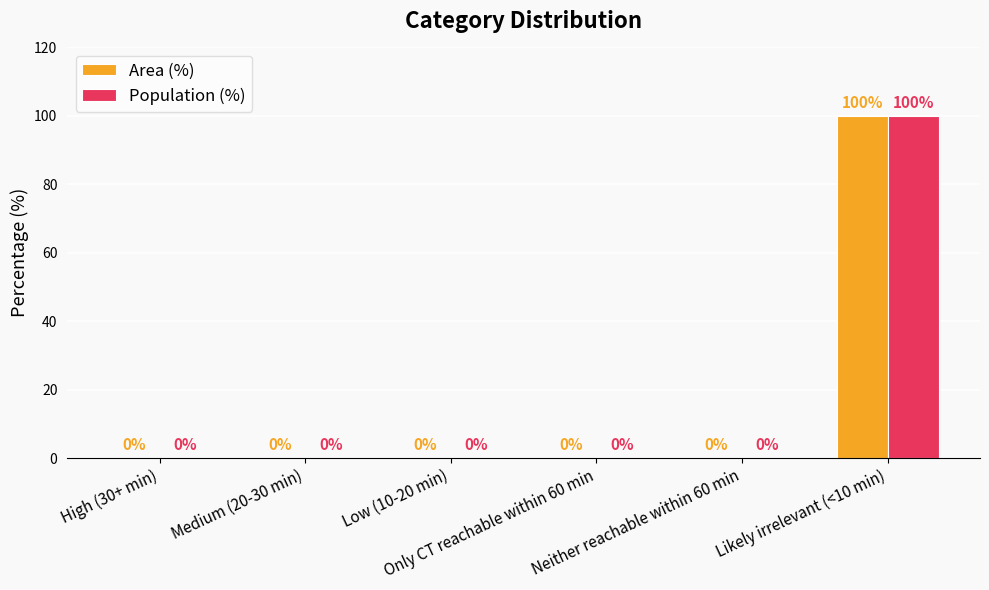

Which category has the highest value across all series?

Likely irrelevant (<10 min)